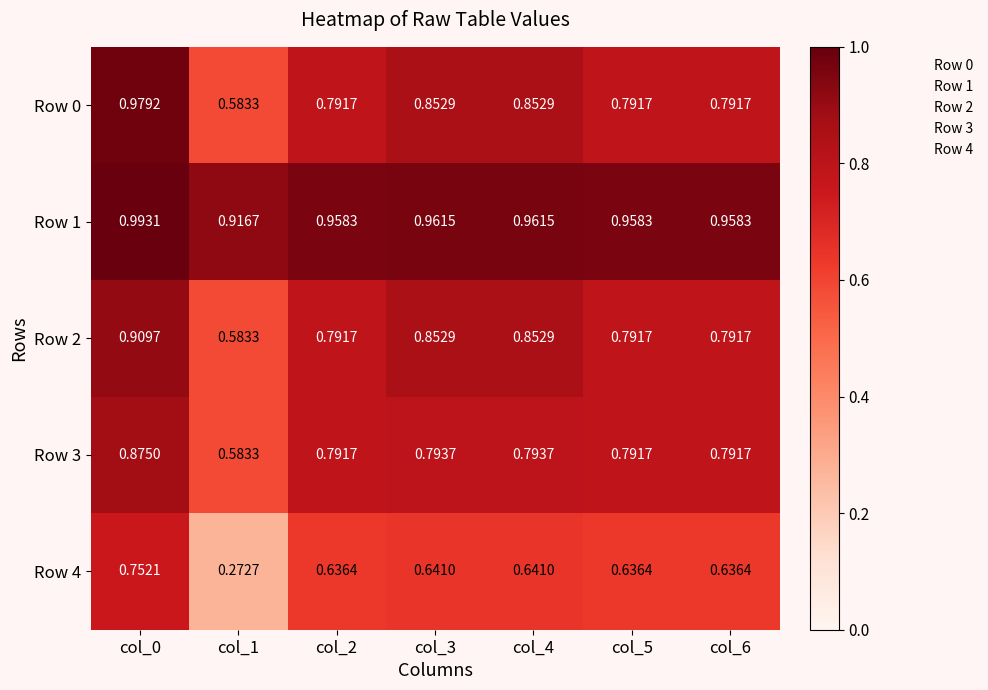

Is the value of Row 0 at col_4 greater than the value of Row 3 at col_3?

Yes